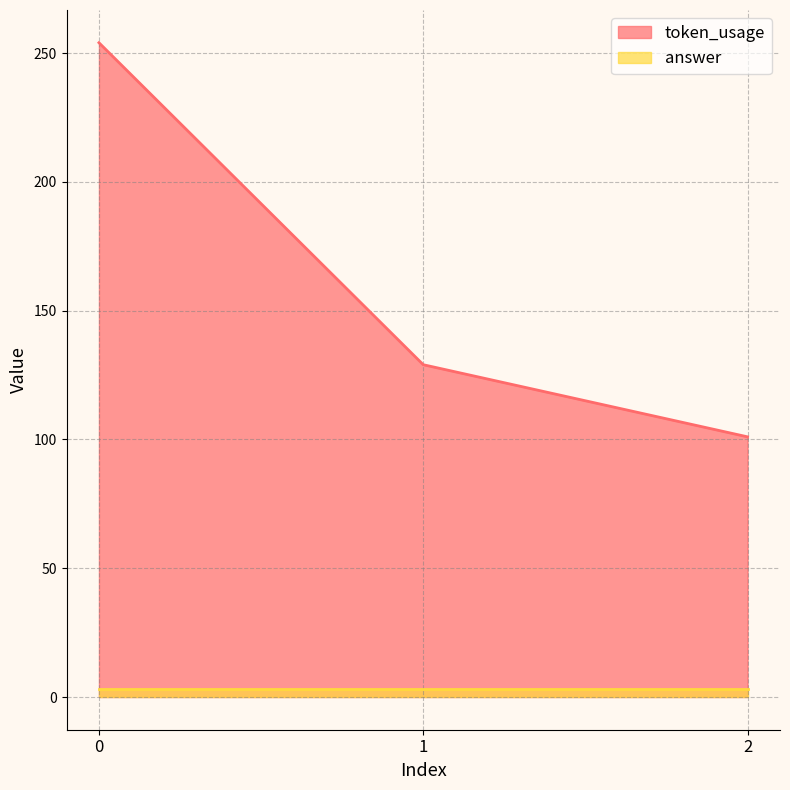

How many lines are shown in the chart?

2